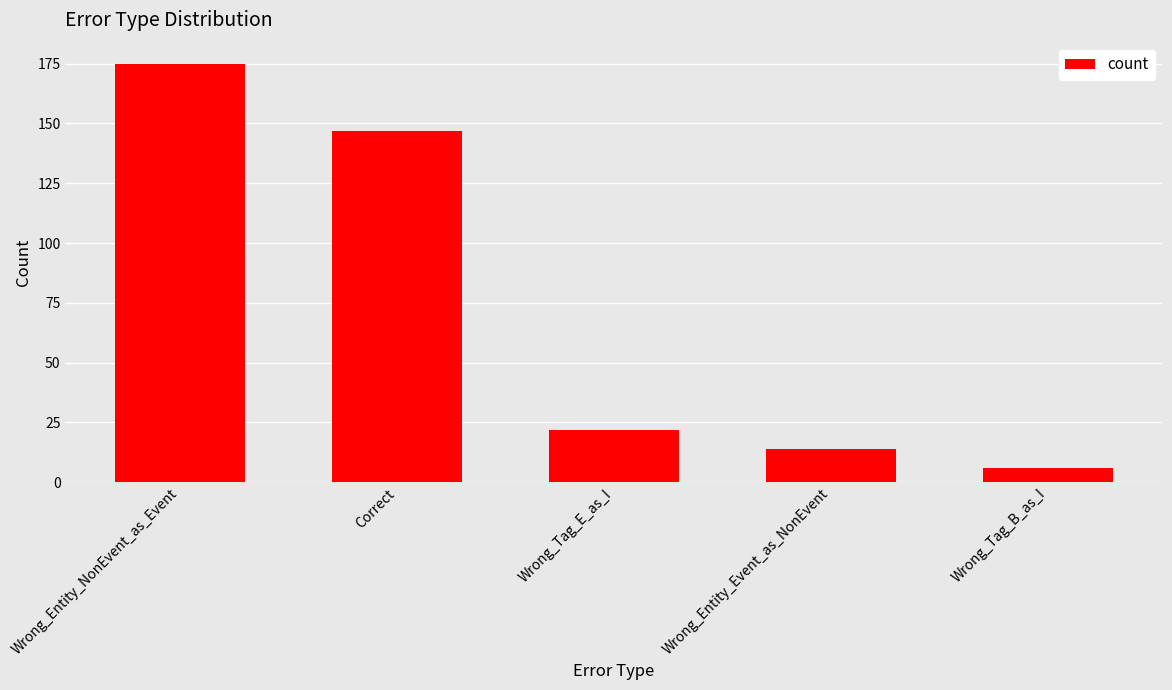

What is the label of the 4th bar from the left?

Wrong_Entity_Event_as_NonEvent